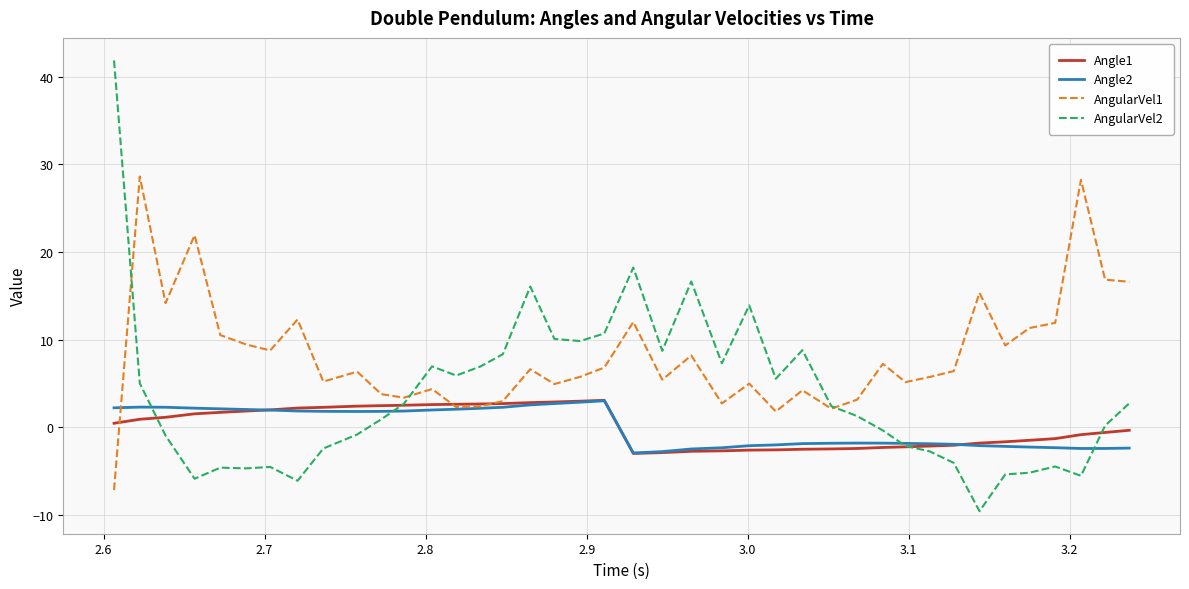

Which series has the largest total across all categories?

AngularVel1